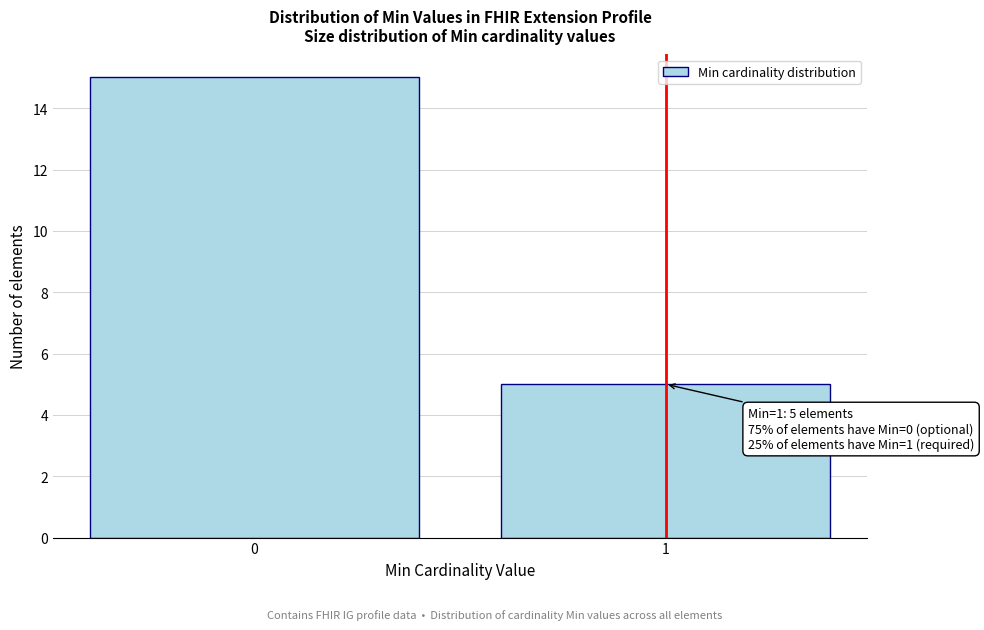

Reading left to right, extract all data points from this chart.

15	5